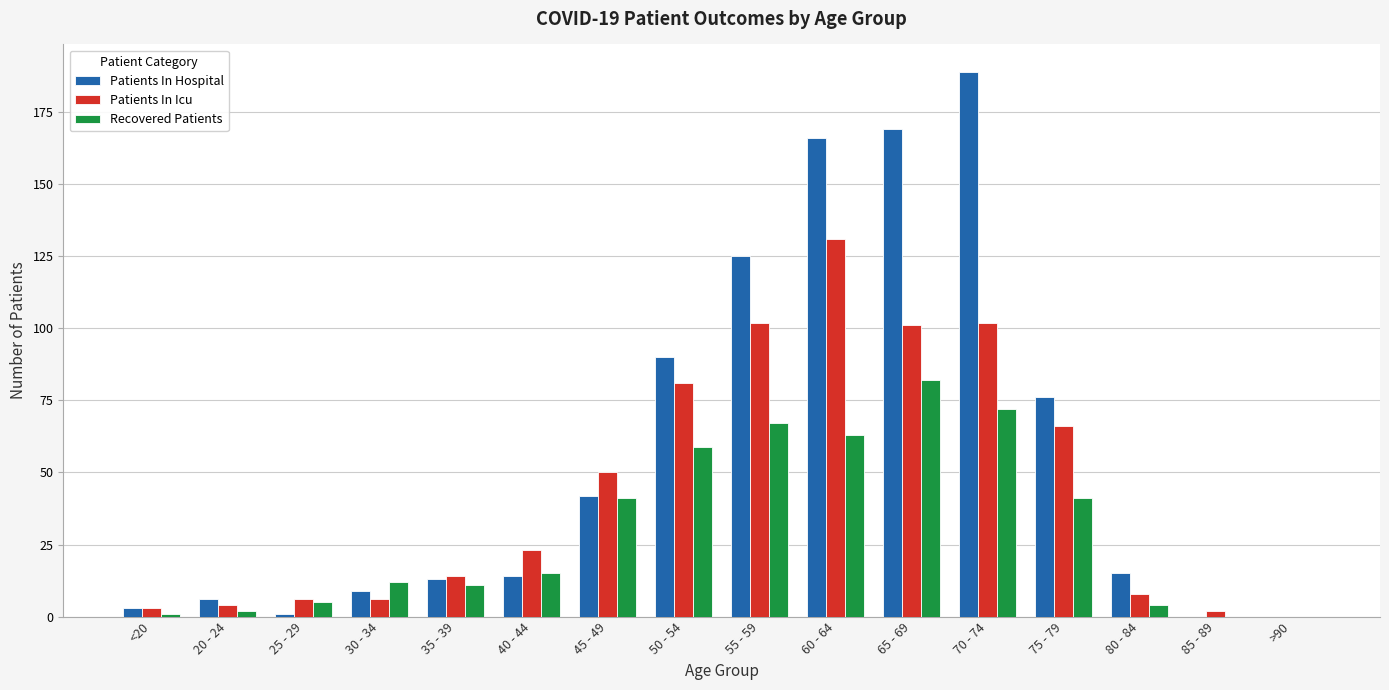

Is it true that Patients In Icu equals 50 at 45 - 49?

True